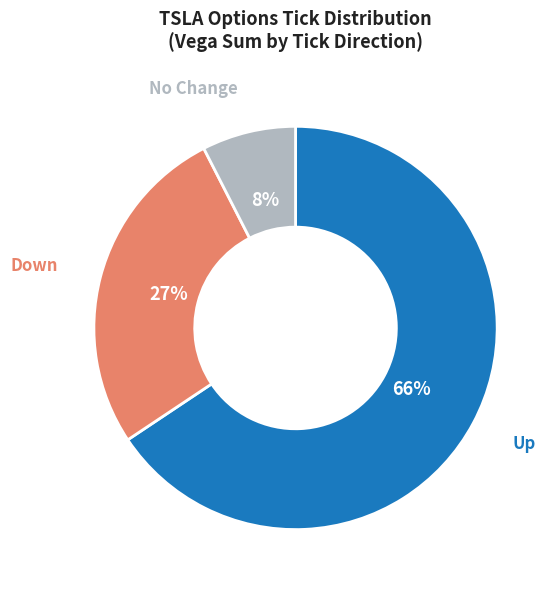

True or false: No Change accounts for 17% of the total.

False